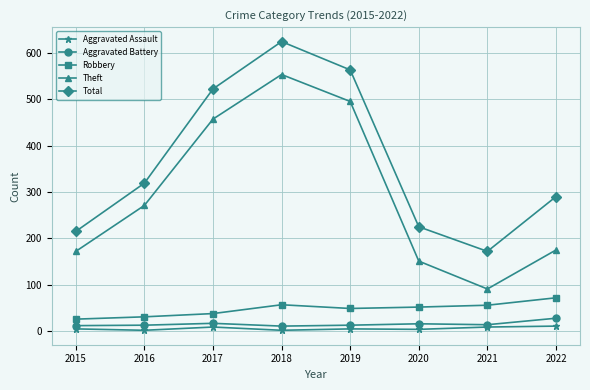

How many lines are shown in the chart?

5